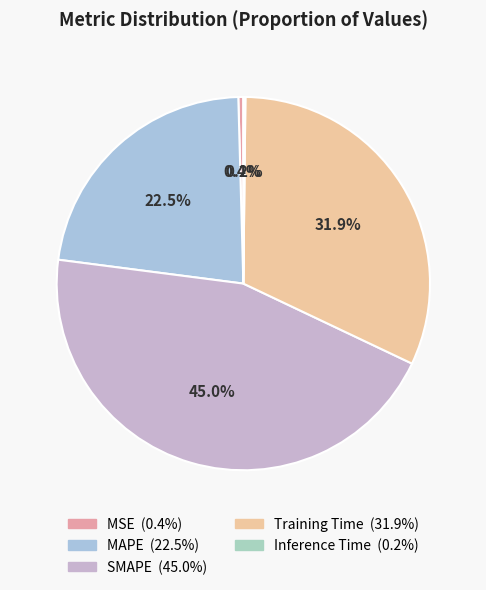

To the nearest percent, what is the combined percentage of MAPE and Training Time?

54%